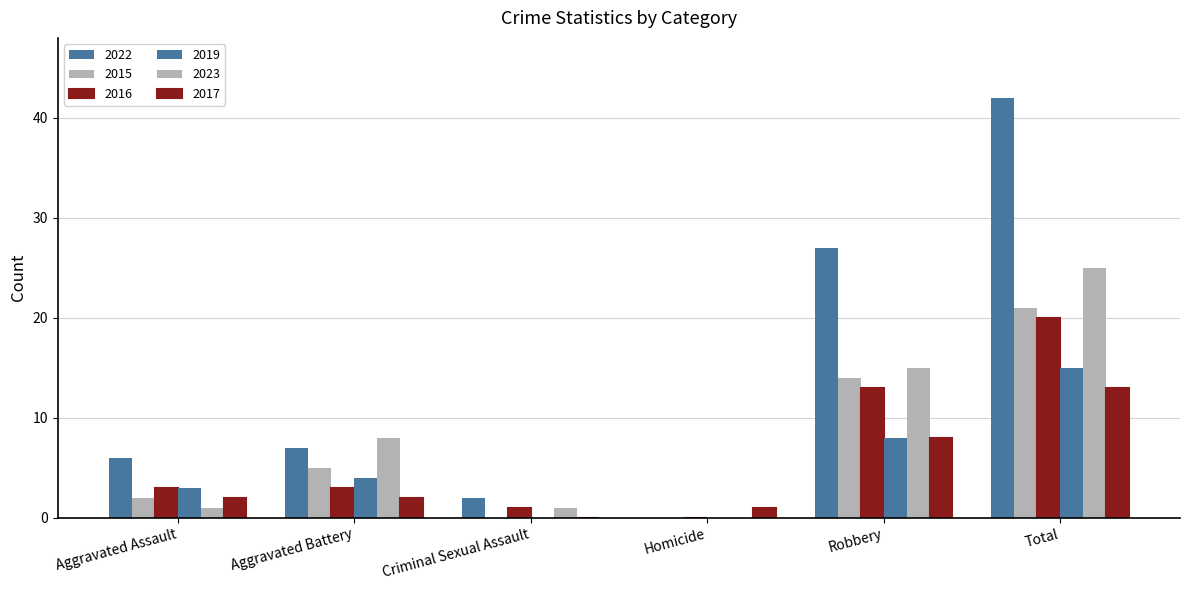

Does the chart contain stacked bars?

No